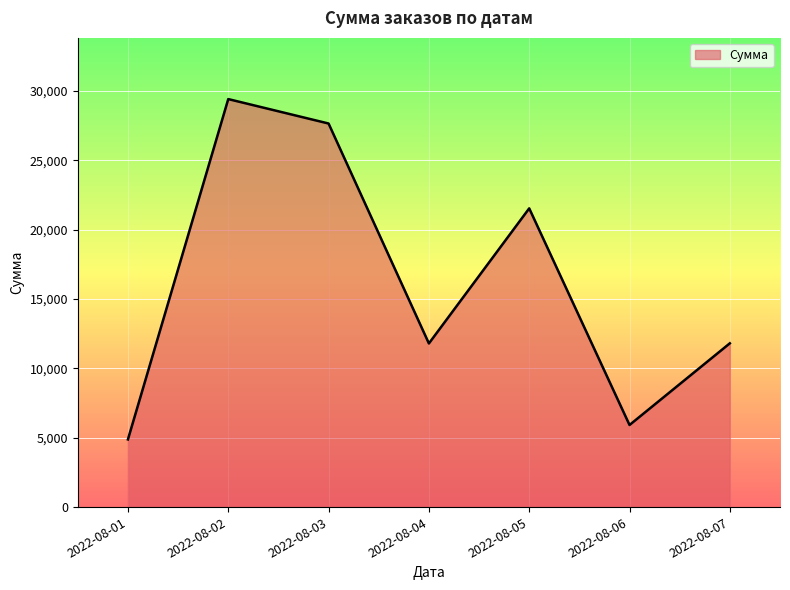

Where is the first local minimum?

2022-08-04